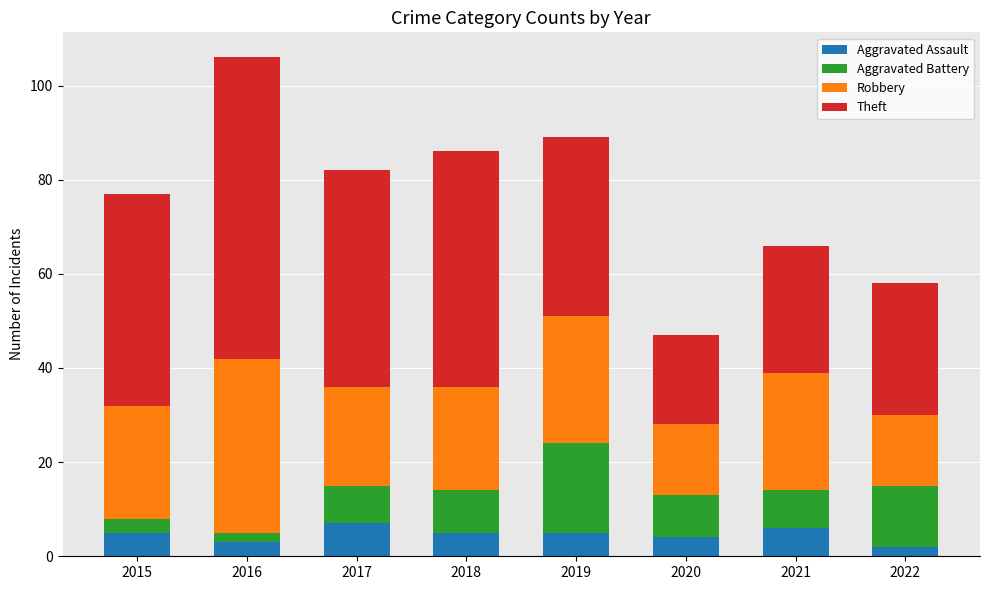

What is the sum of all Aggravated Assault values?

37